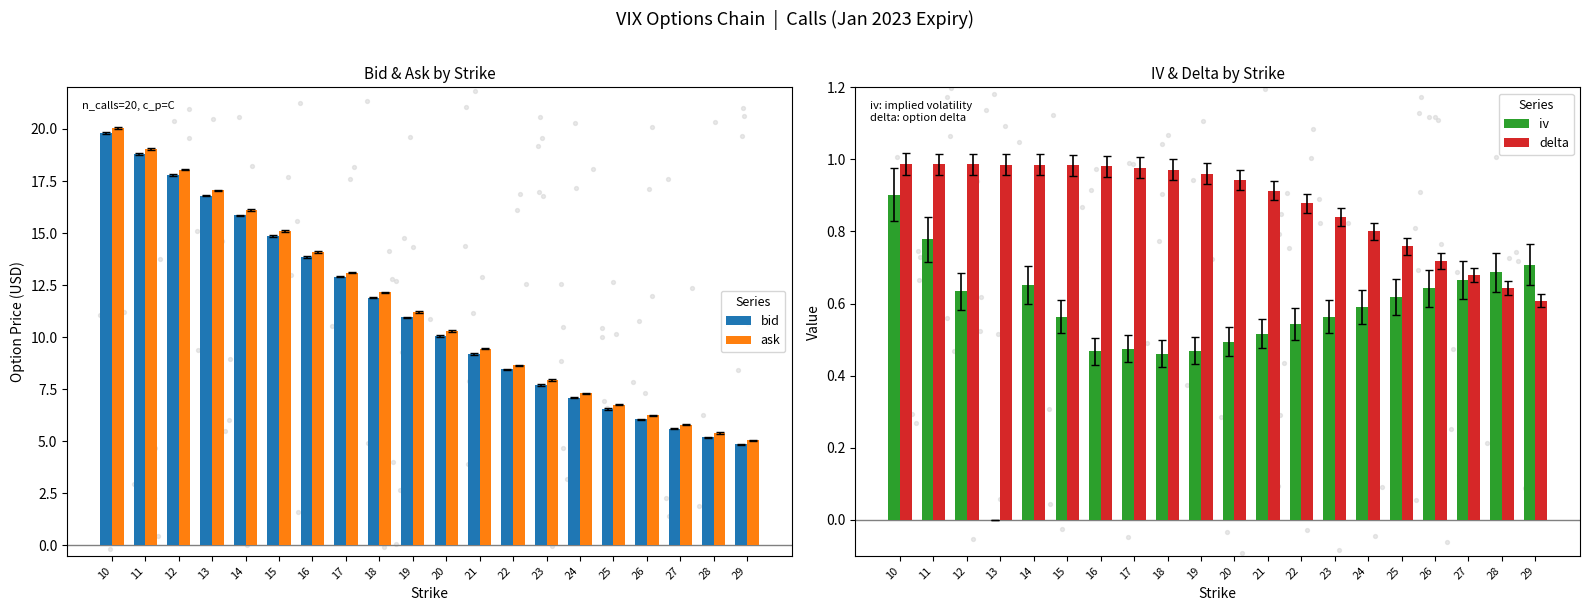

At which category is the sum across all series the highest?

10